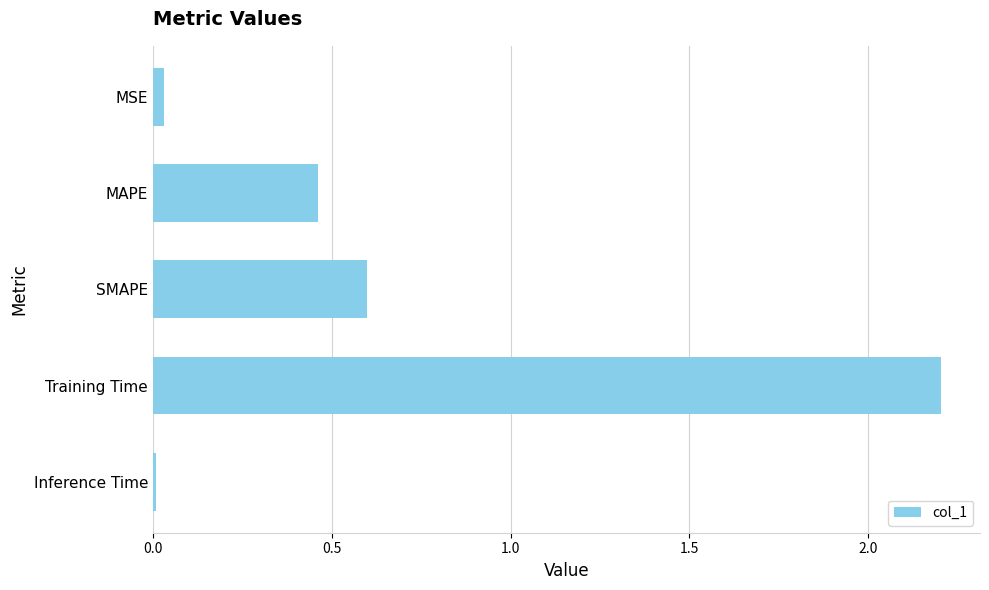

What is the sum of all values?

3.3